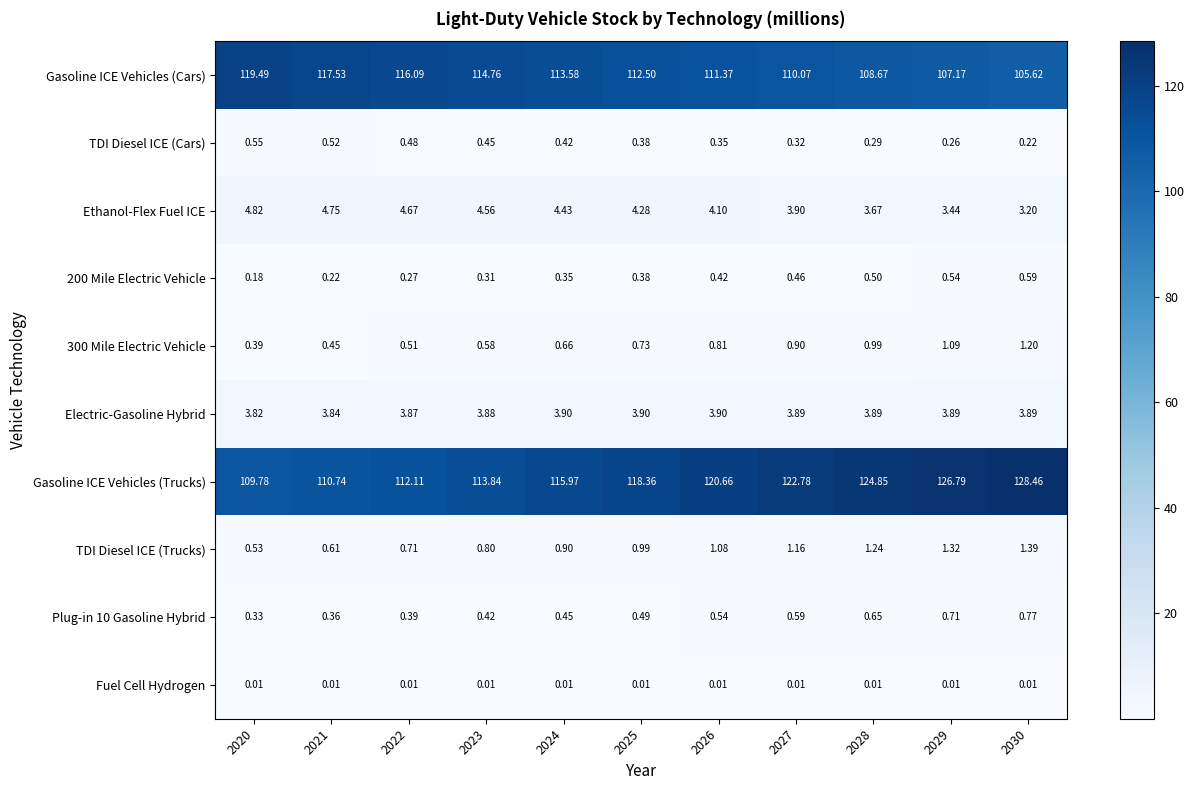

Which series has the largest range (max minus min)?

Gasoline ICE Vehicles (Trucks)